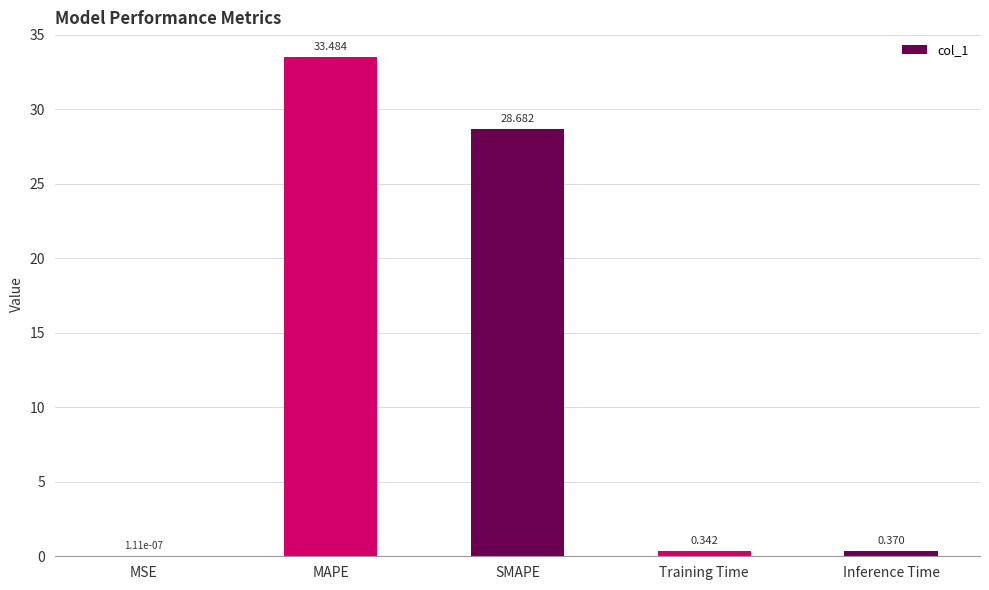

Which has a higher value, SMAPE or MAPE?

MAPE